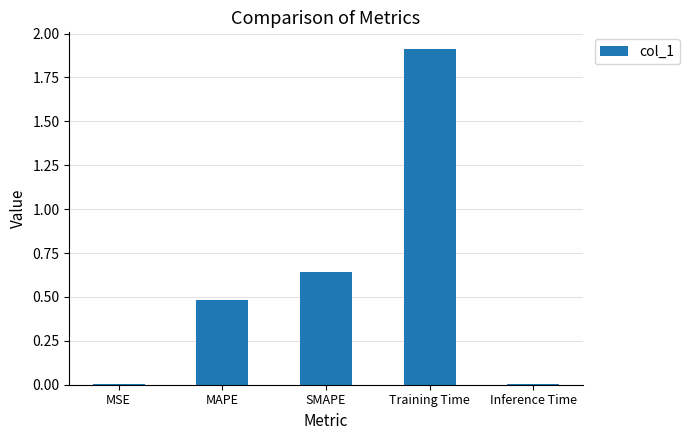

The value at SMAPE is 0.9. True or false?

False